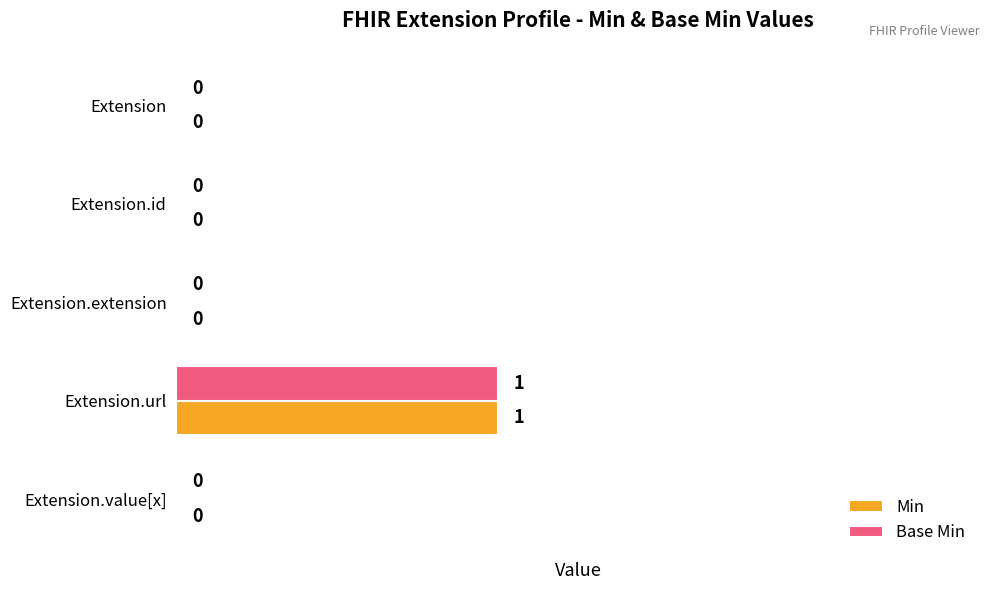

Is it true that Min equals -1 at Extension.extension?

False